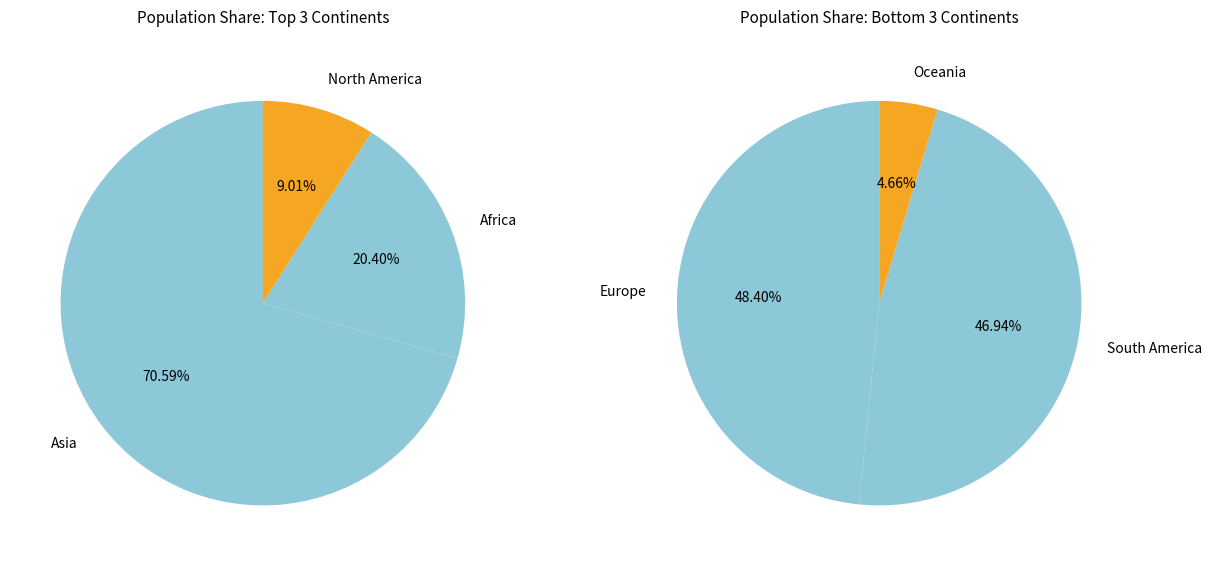

Does any single category account for the majority?

Yes